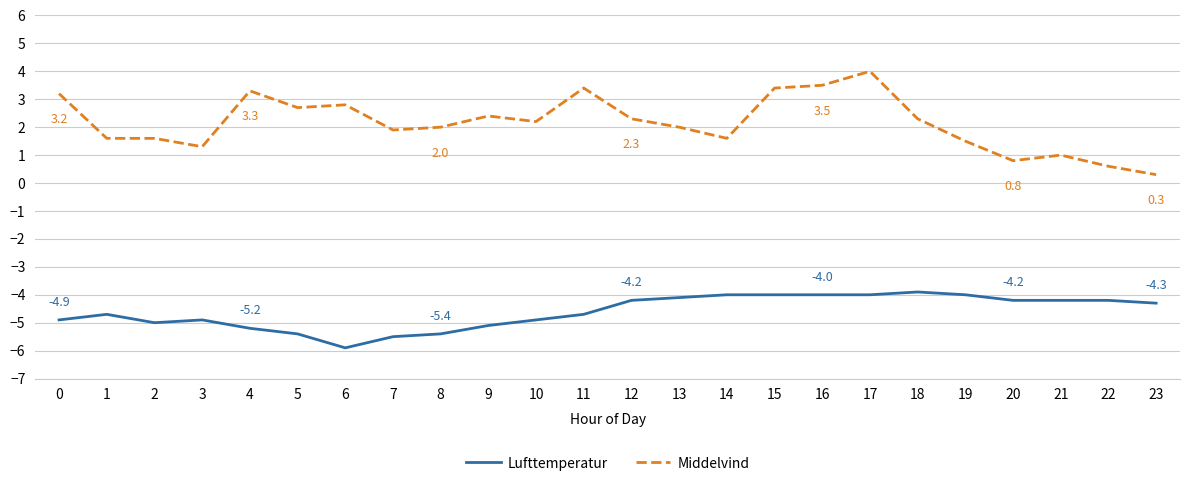

Which series has the widest spread of values?

Middelvind